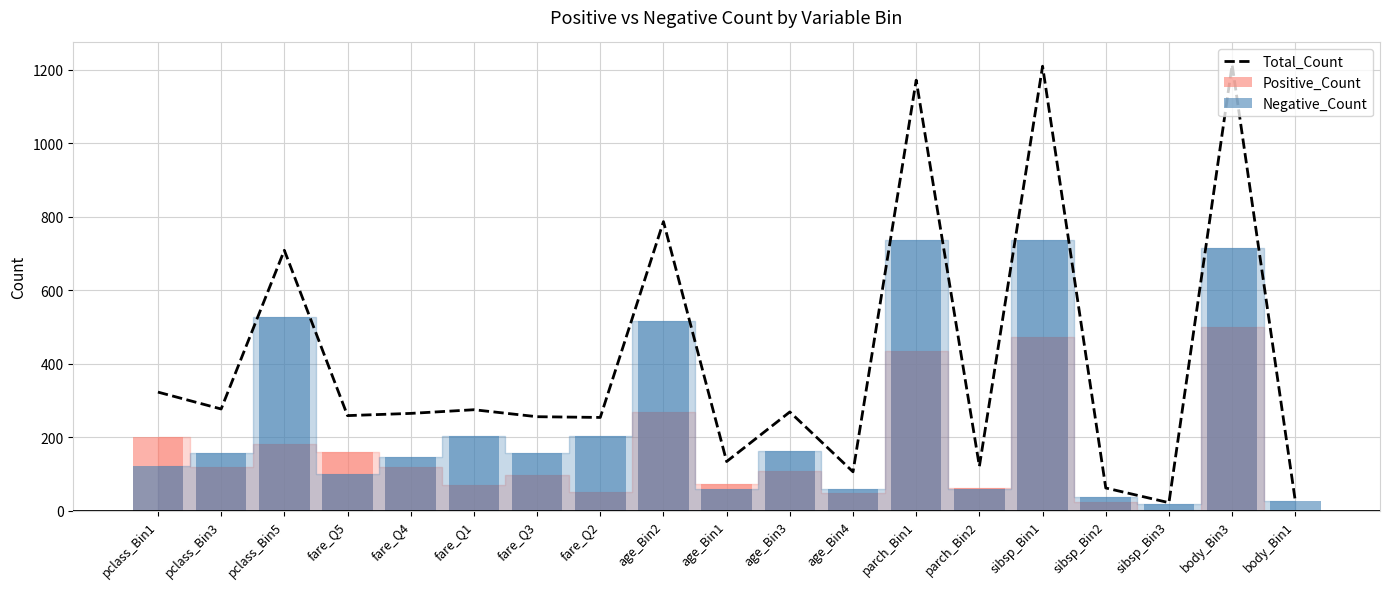

What is the label of the 19th bar from the right?

pclass_Bin1